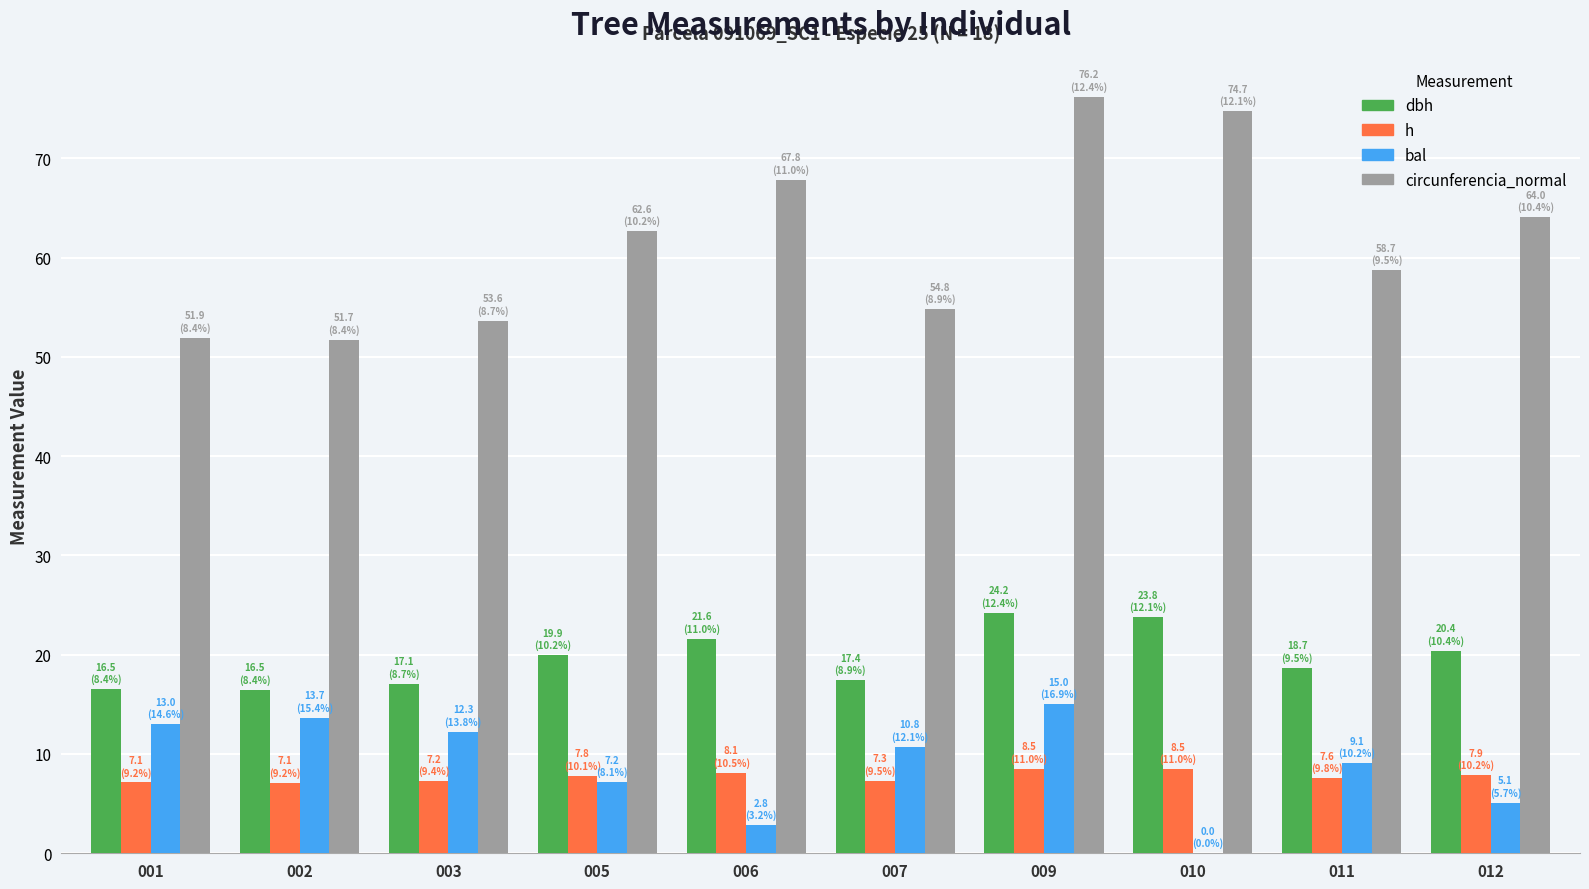

What is the sum of the bal values at 001 and 006?

15.8